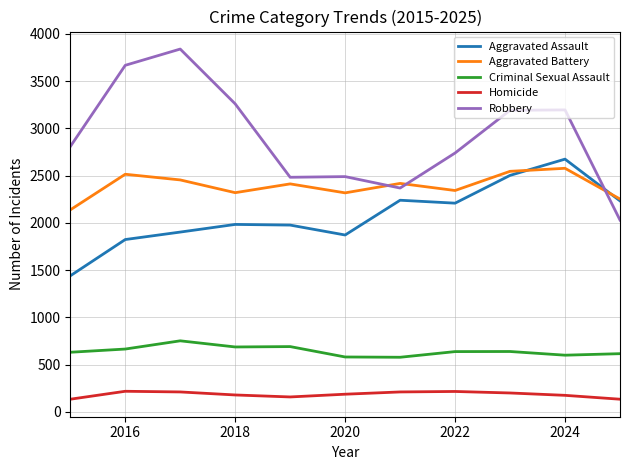

What is the minimum value for Aggravated Battery?

2138